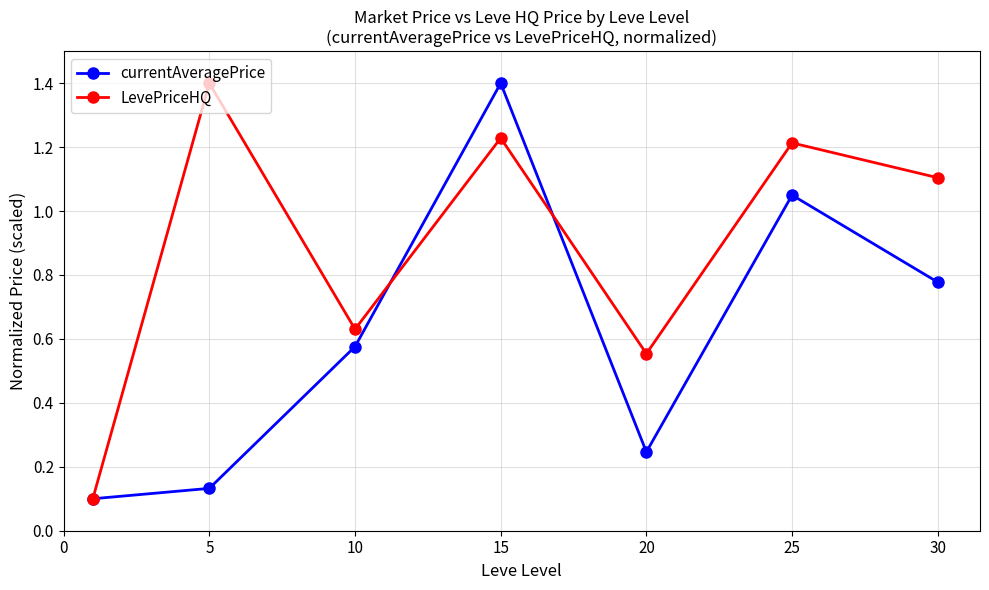

List the series in order of their overall mean, highest first.

LevePriceHQ, currentAveragePrice